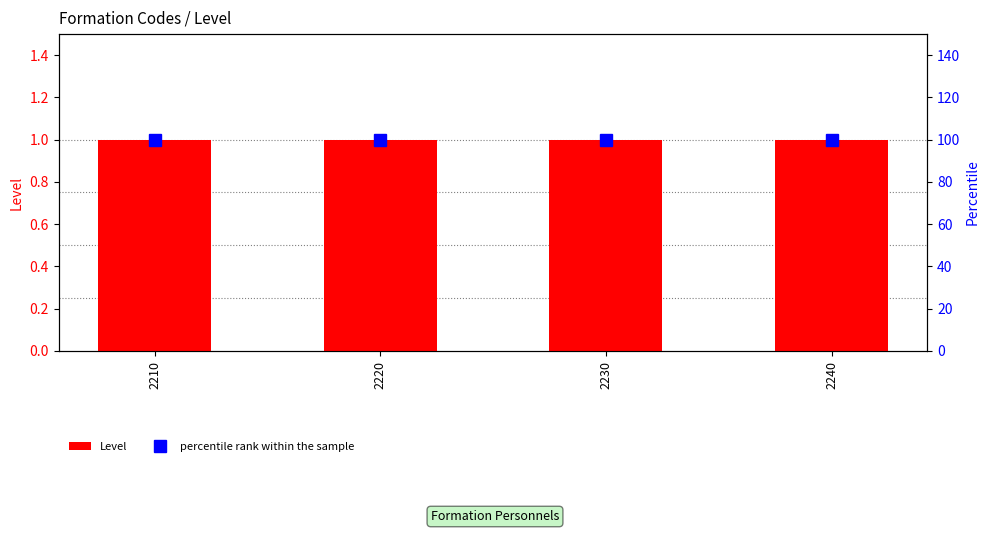

Is it true that Level equals 2 at 2220?

False